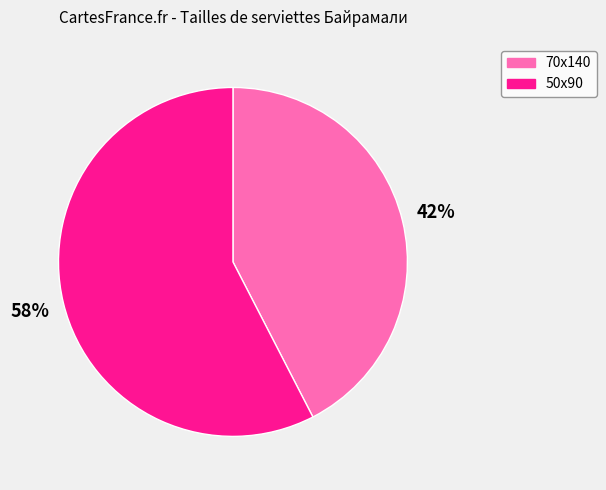

The 50x90 slice represents 58% of the pie. True or false?

True